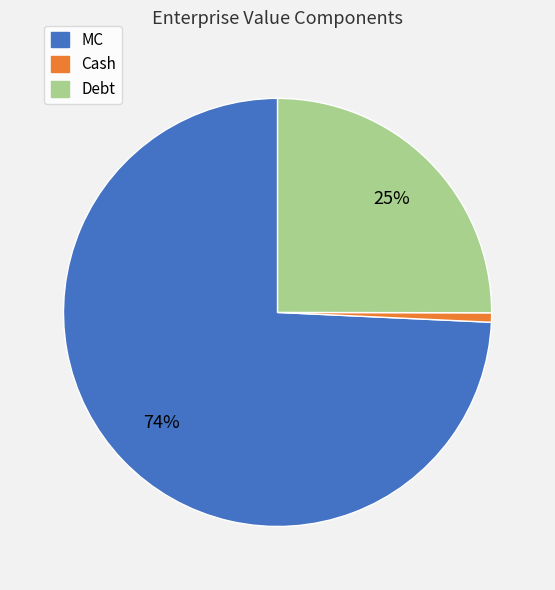

Which slice is the largest?

MC